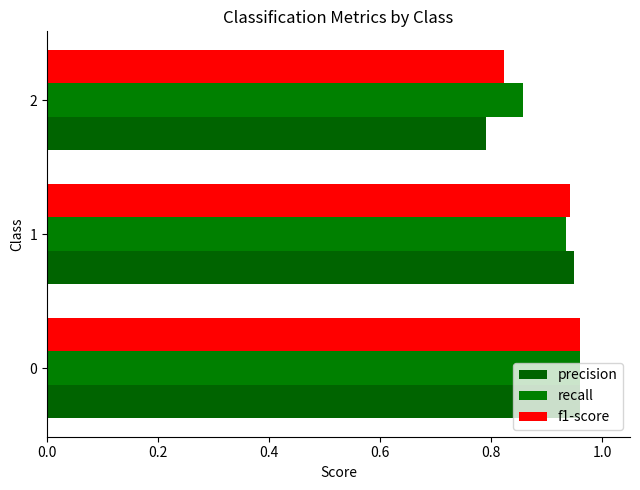

How many recall values are between 0 and 1?

3